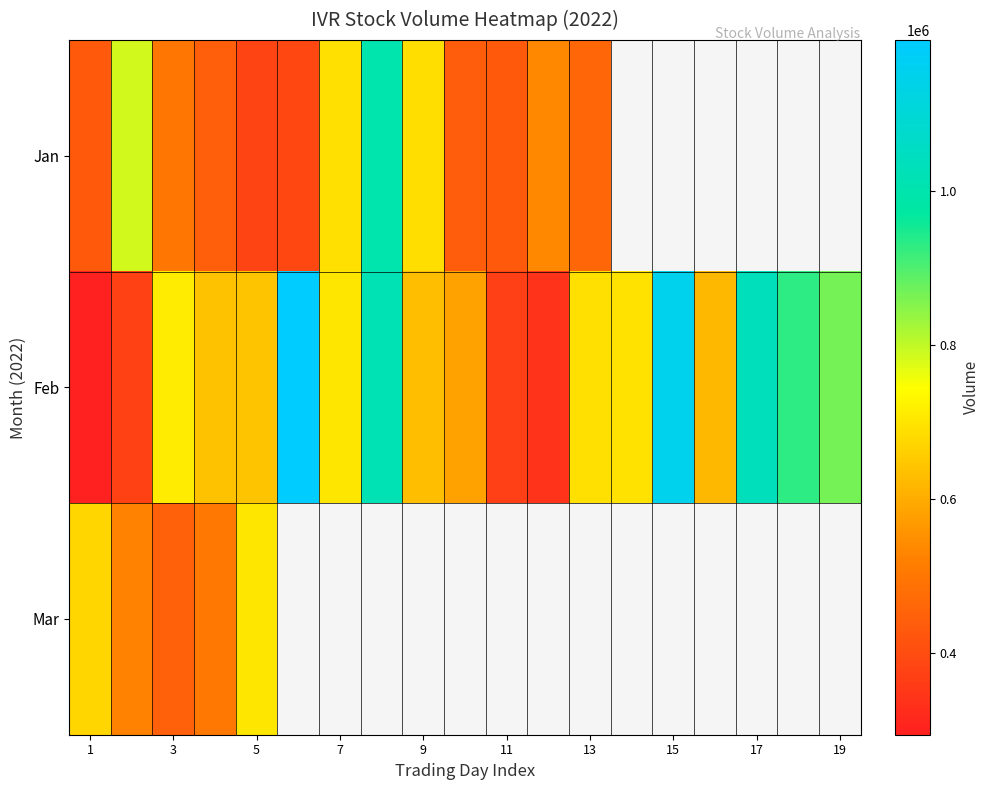

What is the average value of the Feb series?

709346.3